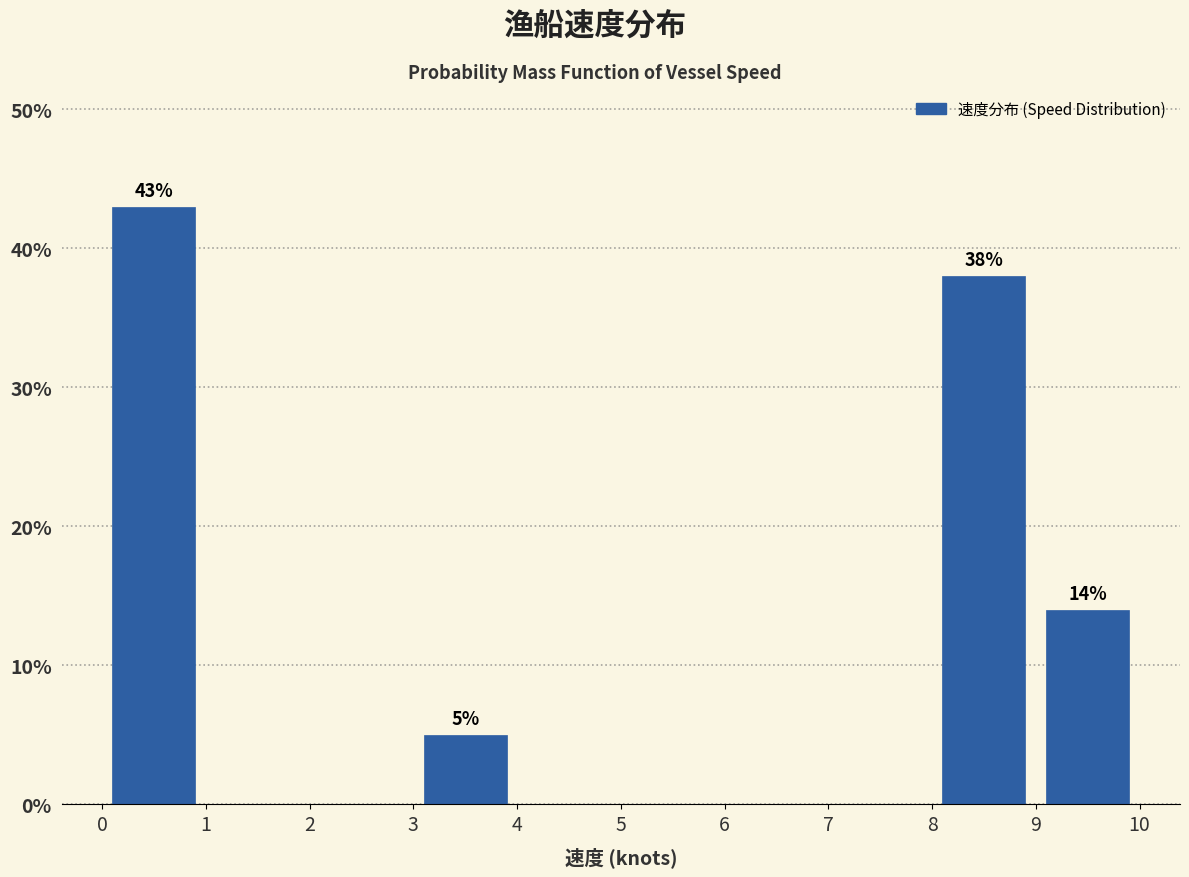

Which range on the x-axis has the tallest bar?

0 to 1